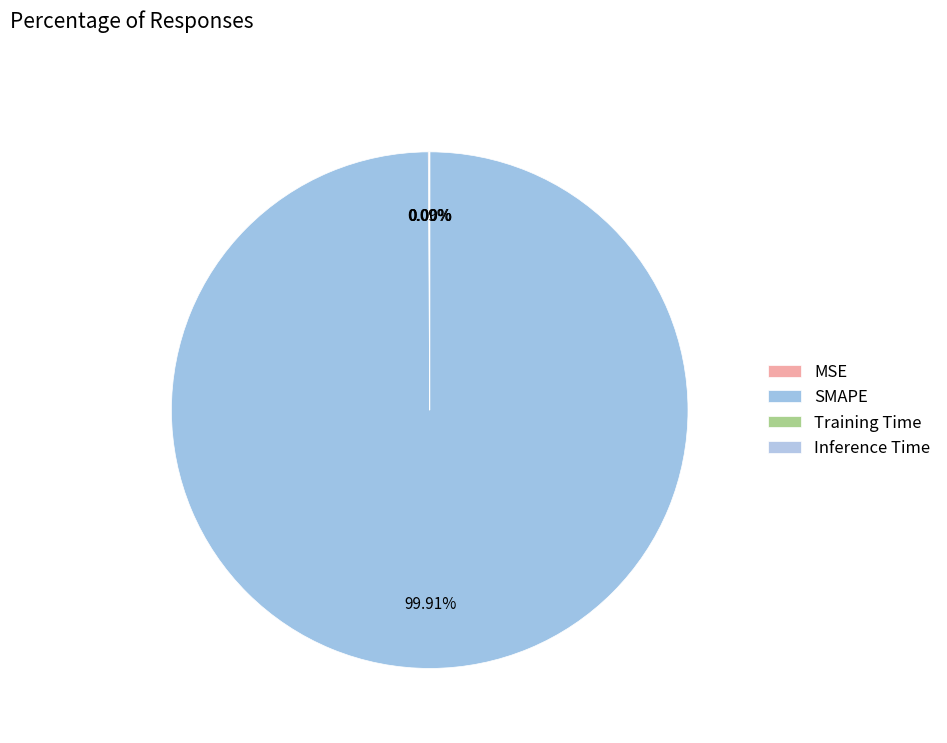

What is the change in value from MSE to Inference Time?

-0.2